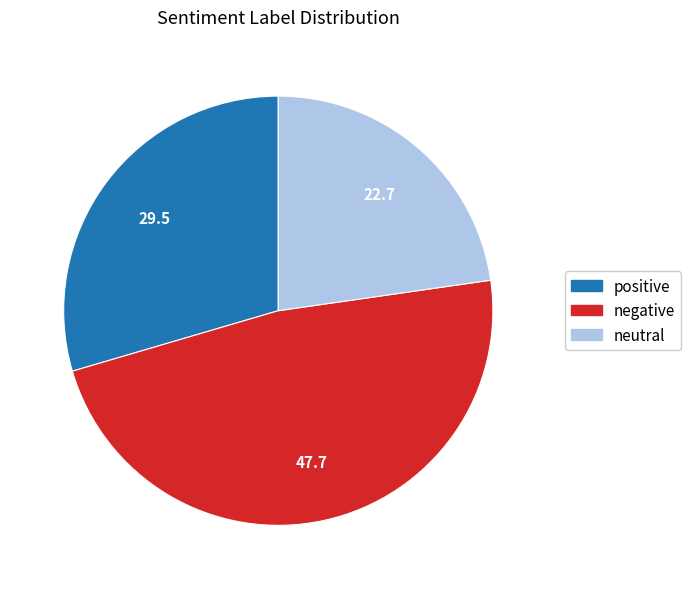

Does any single category account for the majority?

No